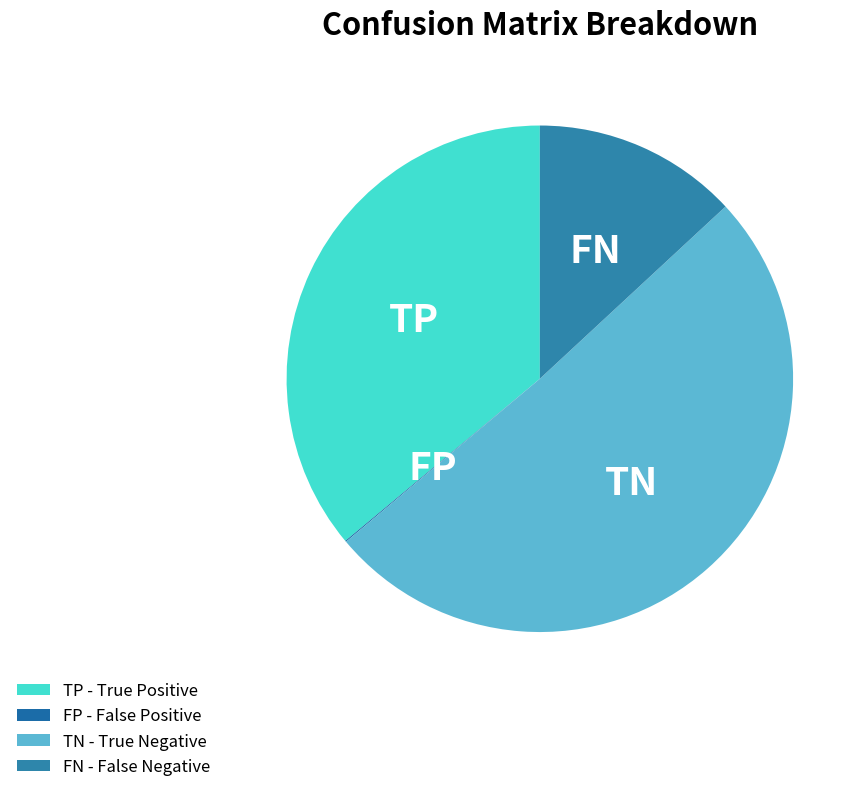

Approximately how many times larger is the value at TP compared to FN?

2.8